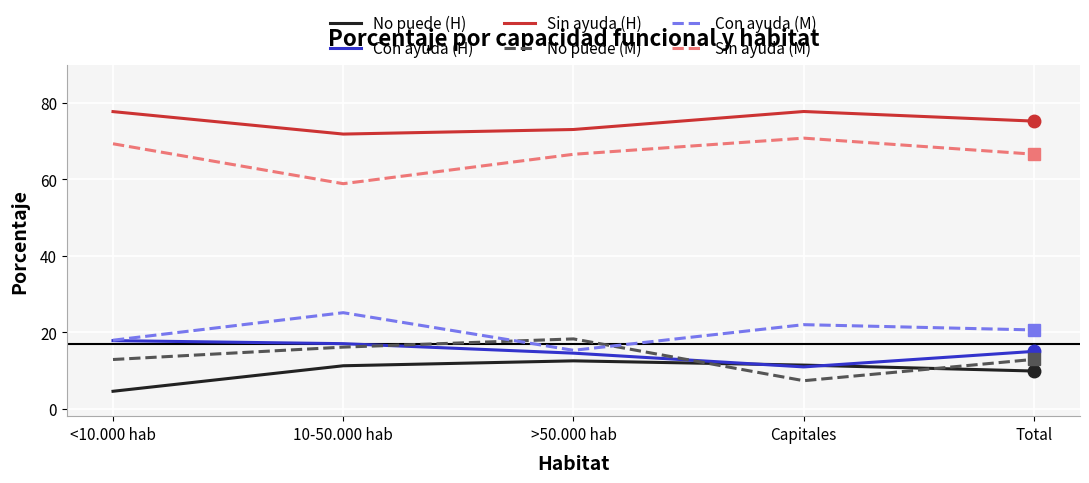

True or false: Sin ayuda (H) and Con ayuda (M) cross at least once.

False